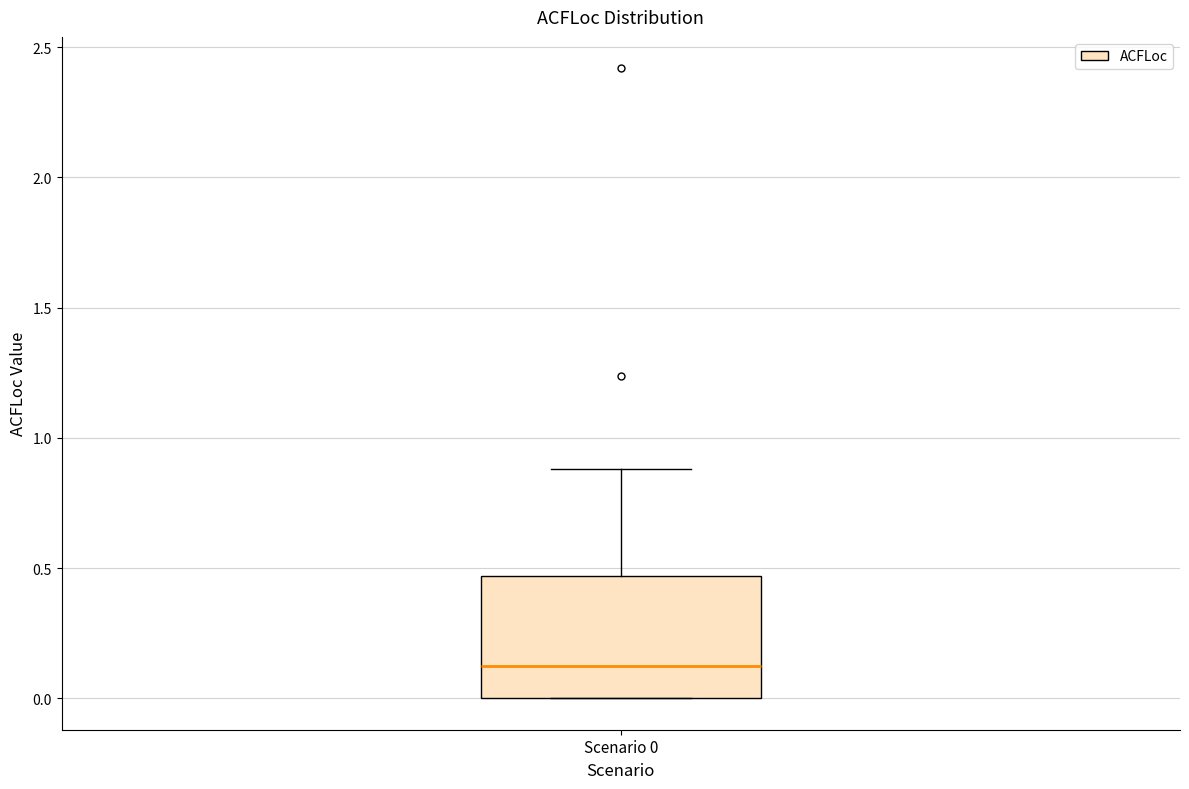

Transcribe this box plot: give where the median line is, the range the box spans, and where the two whiskers end, as read against the y-axis. The values are not printed on the chart, so give them approximately, as read against the axis.

median 0.15, box 0.00 to 0.45, whiskers 0.00 to 0.90